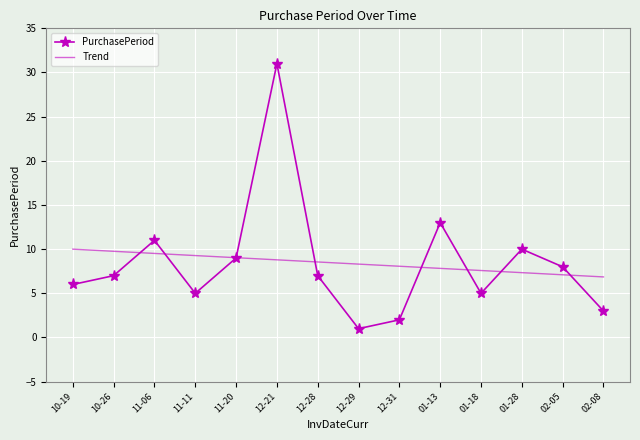

How many intersections are there between Trend and PurchasePeriod?

8